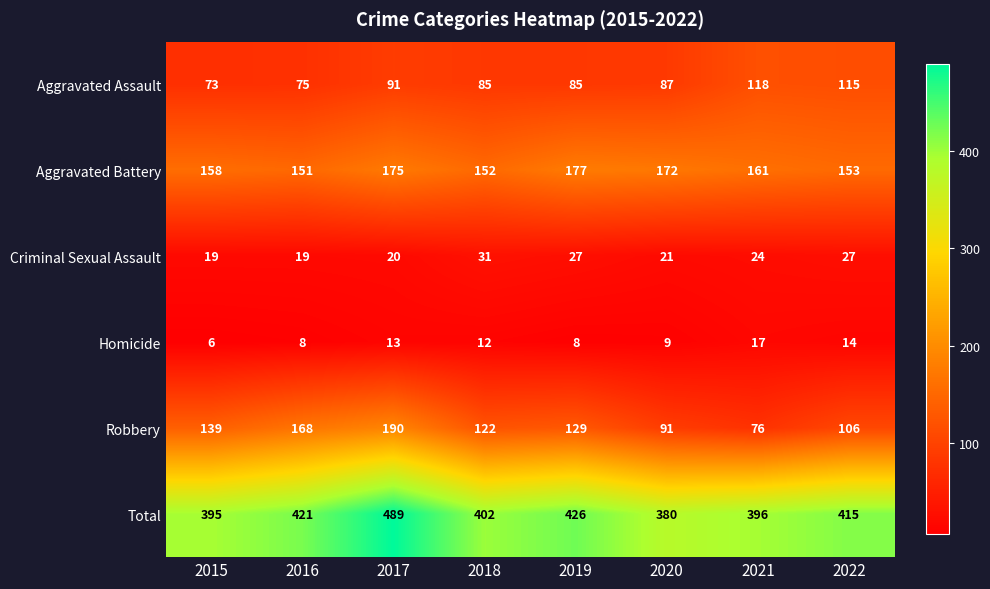

What value does the Criminal Sexual Assault series have at 2020?

21